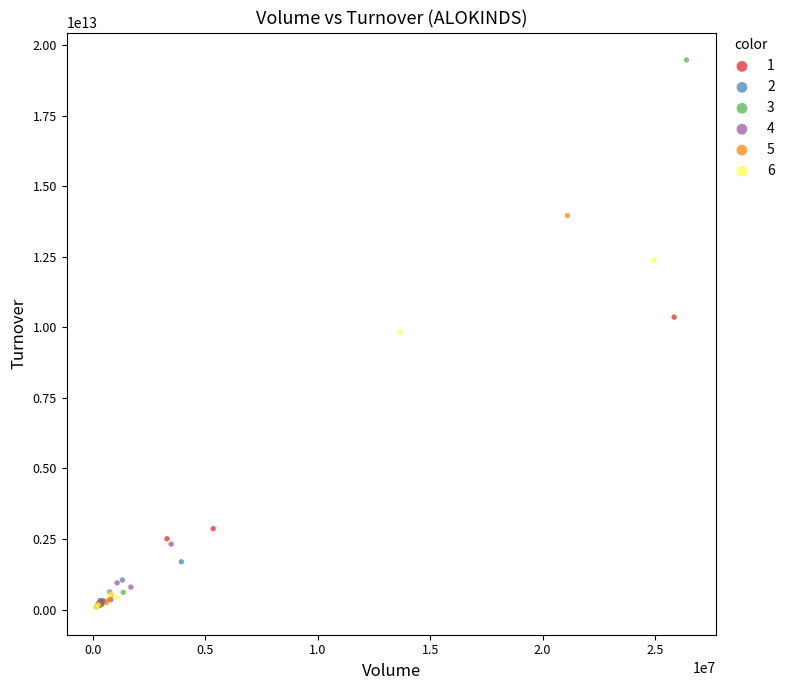

Which series has the widest spread of Y values?

3